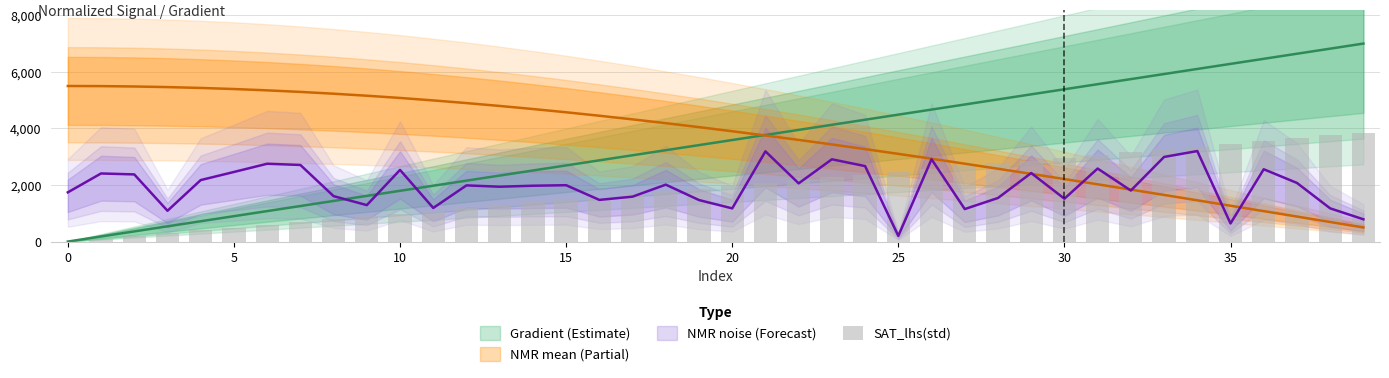

Which category has the highest value across all series?

39